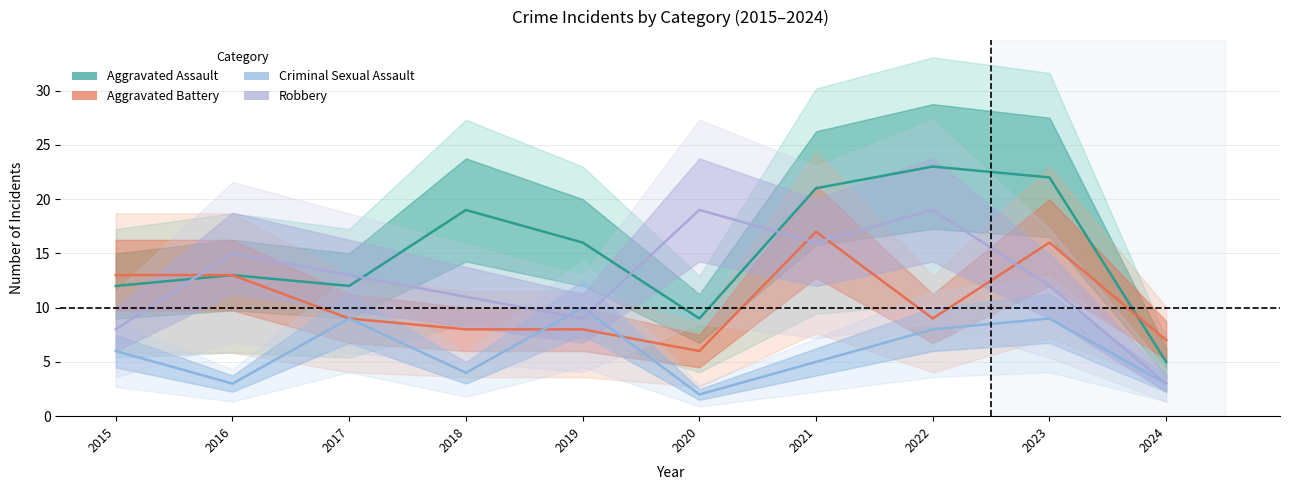

At which category does Aggravated Assault reach its first local valley?

2017